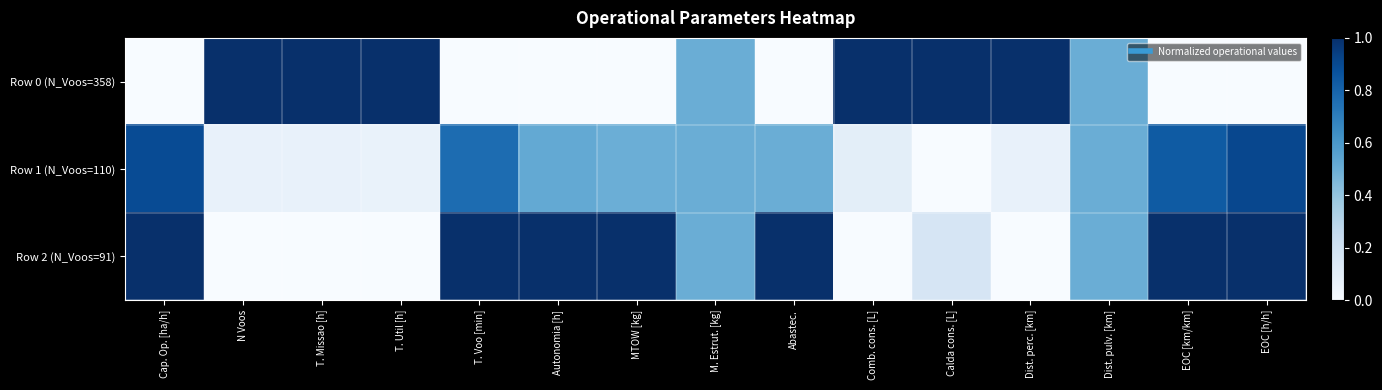

At which category does the chart reach its minimum across all series?

Cap. Op. [ha/h]